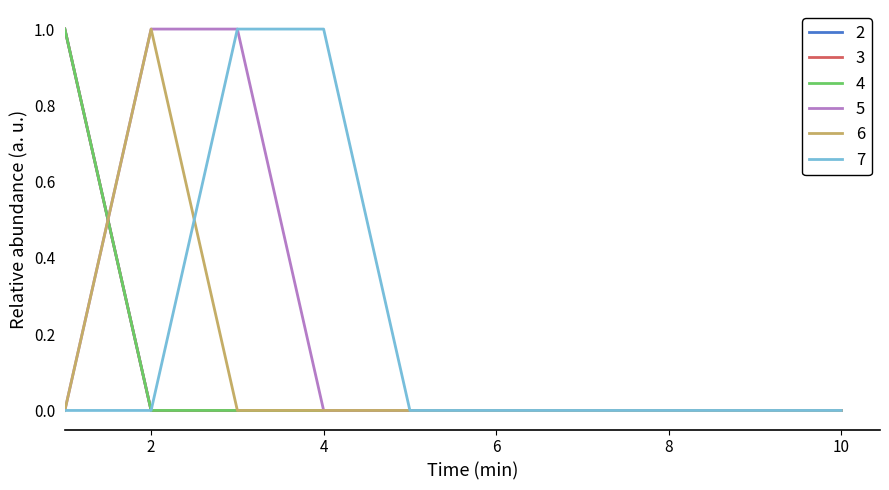

Does the chart have visible grid lines?

No